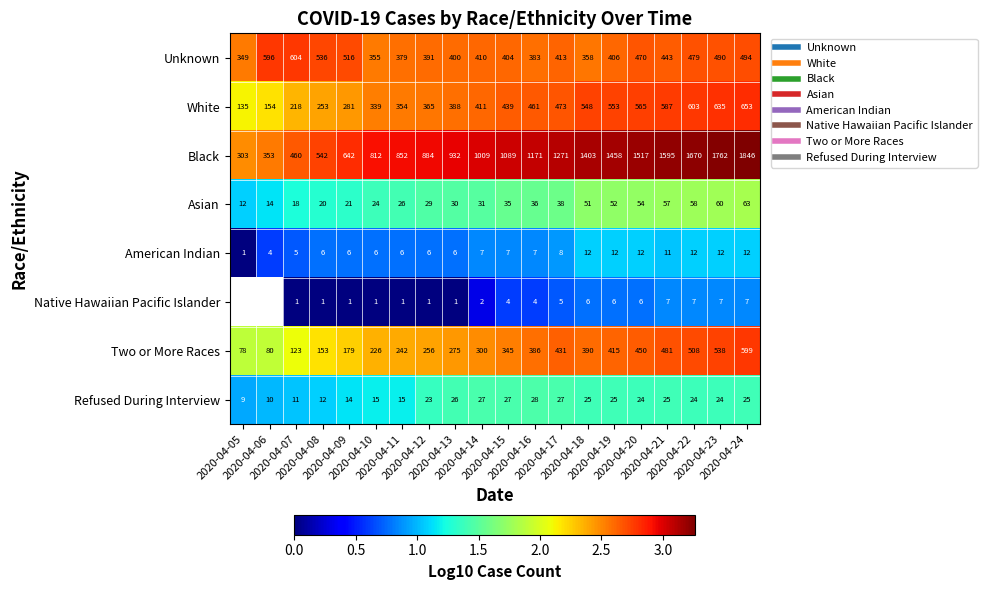

What is the sum of all Asian values?

30.3